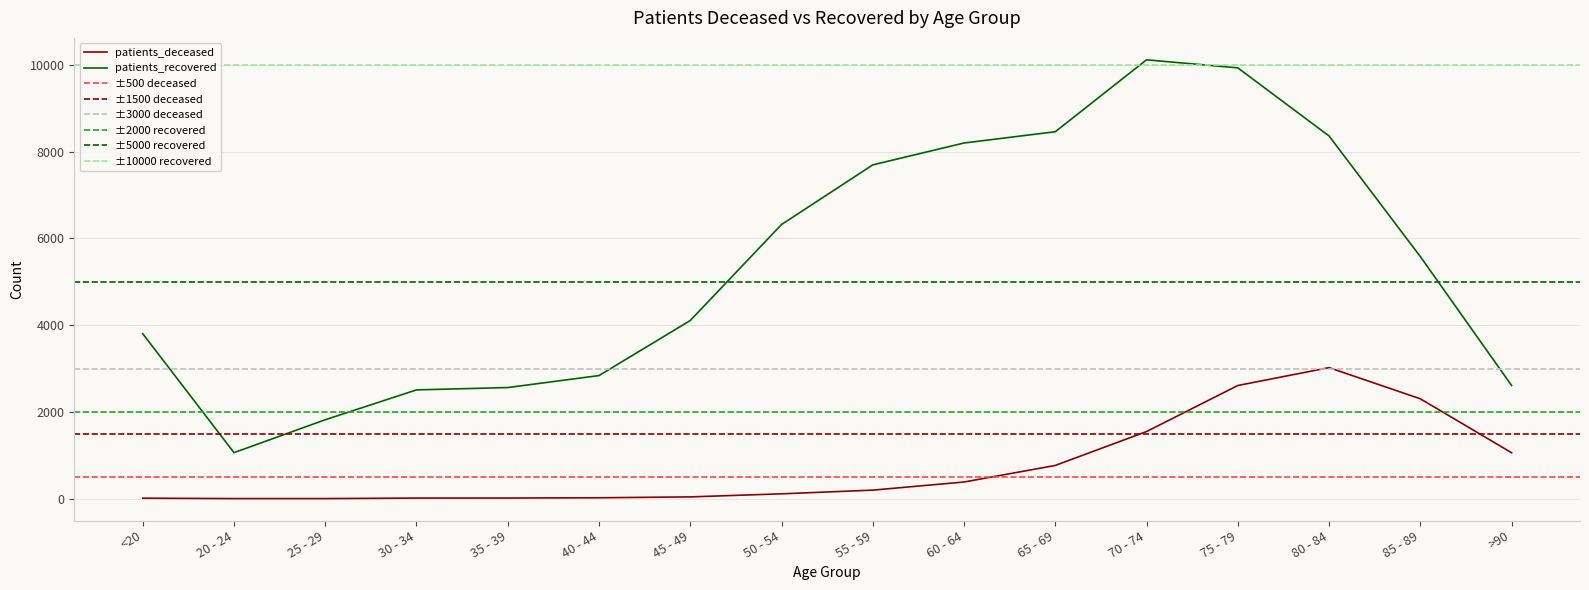

True or false: patients_recovered has a value of 2611 at >90.

True